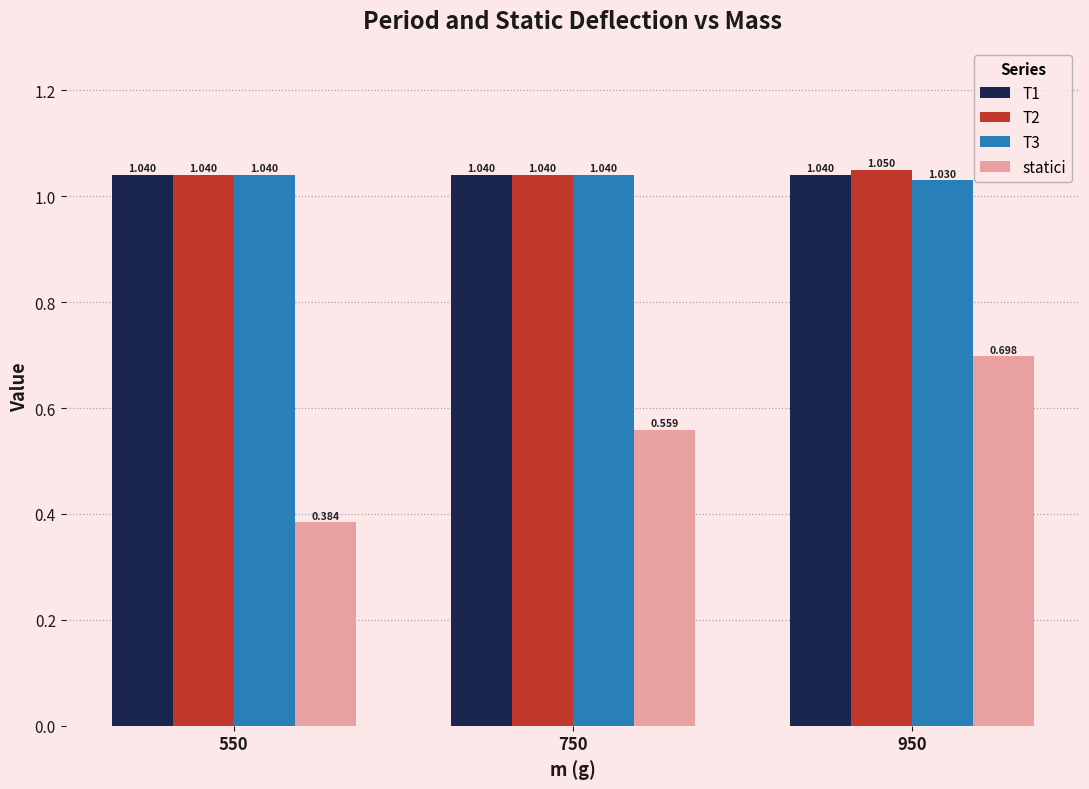

What is the spread (max minus min) of values at 750?

0.5